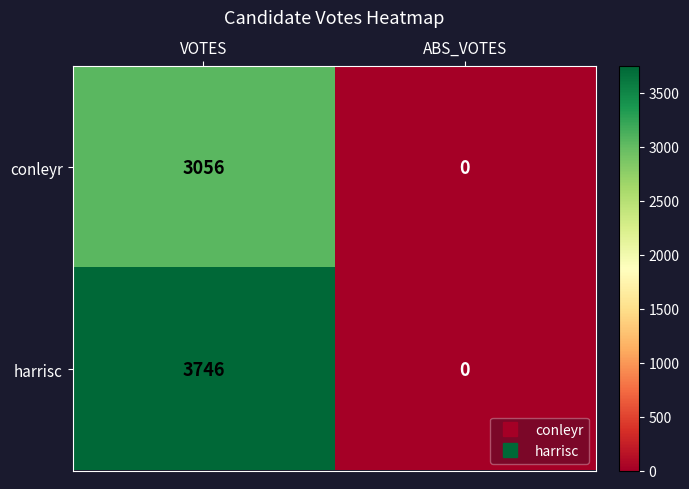

What is the difference between the harrisc values at VOTES and ABS_VOTES?

3746